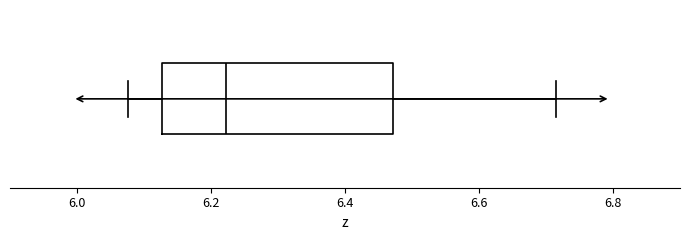

Transcribe this box plot: give where the median line is, the range the box spans, and where the two whiskers end, as read against the x-axis. The values are not printed on the chart, so give them approximately, as read against the axis.

median 6.22, box 6.12 to 6.48, whiskers 6.08 to 6.72